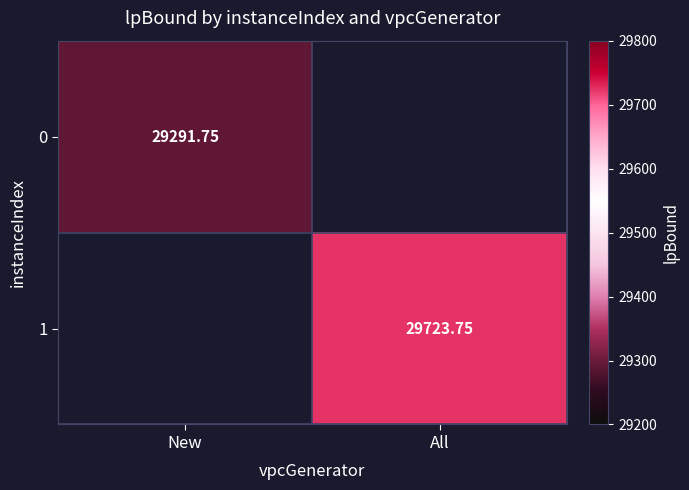

How many values in 1 are above zero?

1